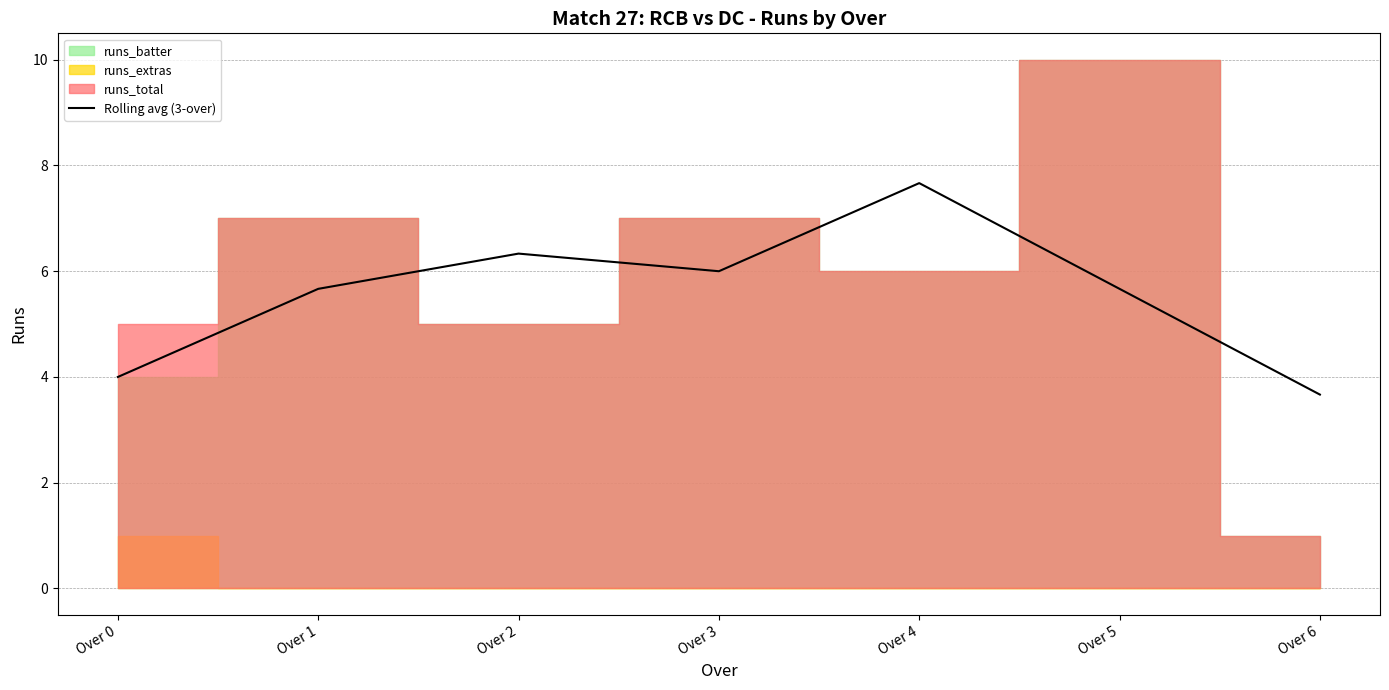

What is the maximum value for Rolling avg (3-over)?

7.7